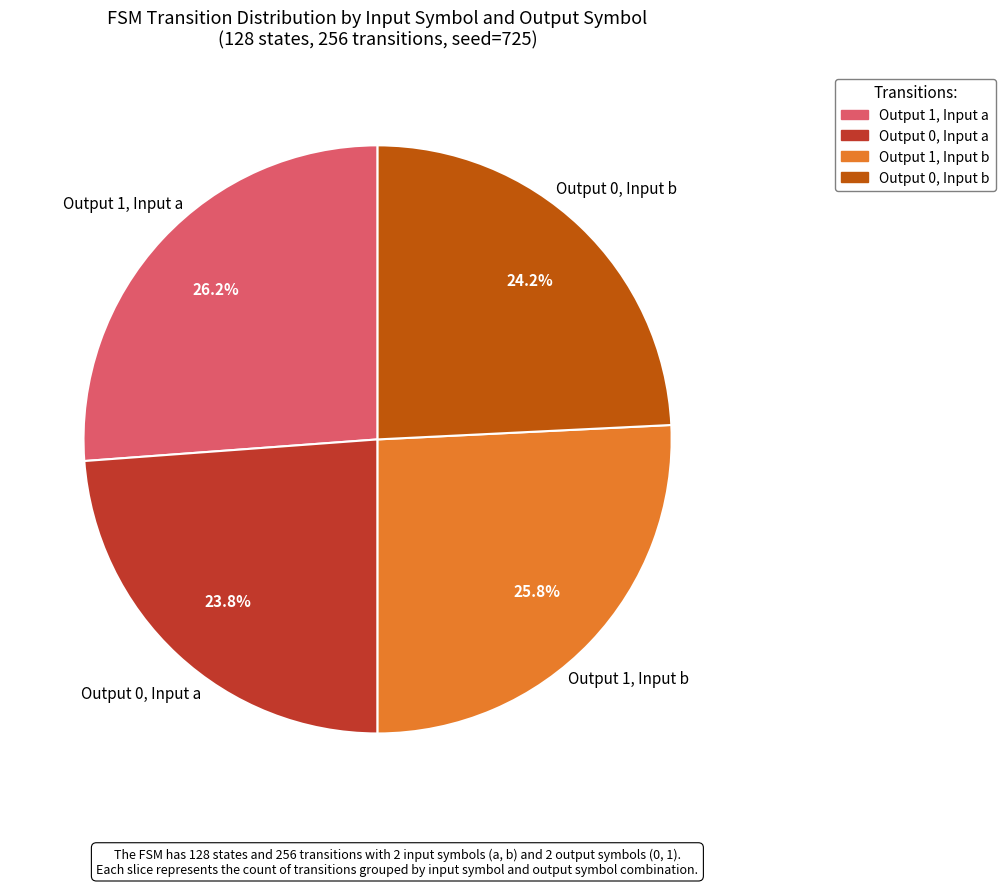

Is there any slice that represents more than half of the pie?

No